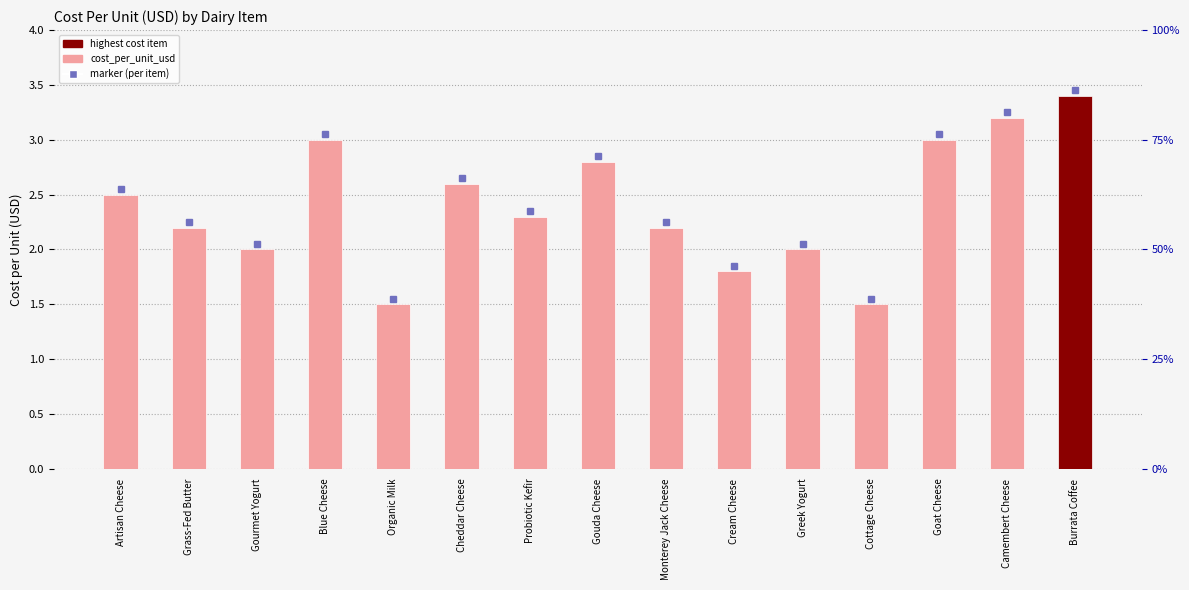

List the labels in order of value, largest first.

Burrata Coffee, Camembert Cheese, Blue Cheese, Goat Cheese, Gouda Cheese, Cheddar Cheese, Artisan Cheese, Probiotic Kefir, Grass-Fed Butter, Monterey Jack Cheese, Gourmet Yogurt, Greek Yogurt, Cream Cheese, Organic Milk, Cottage Cheese